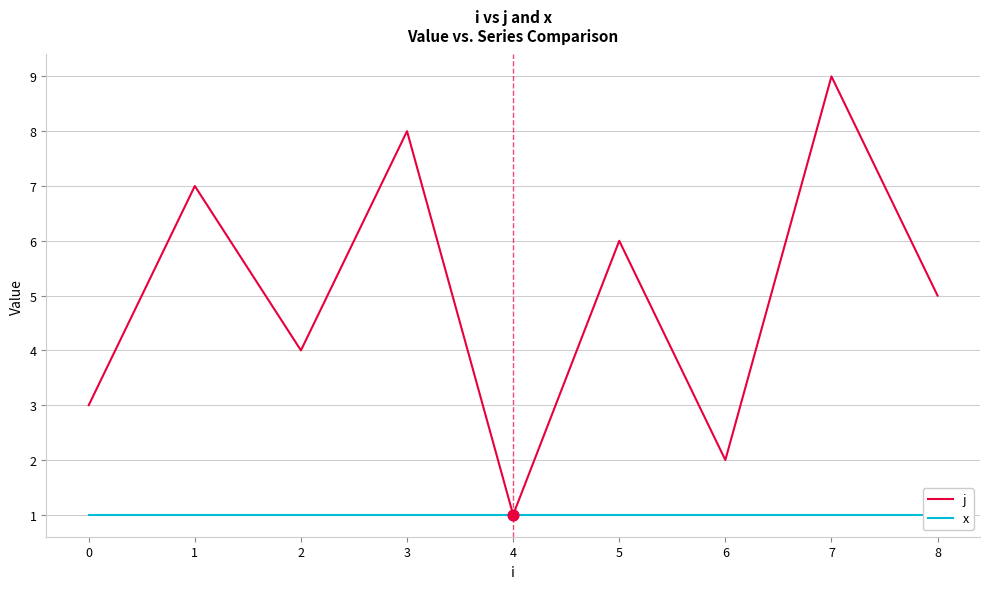

What is the total value across all series at 7?

10